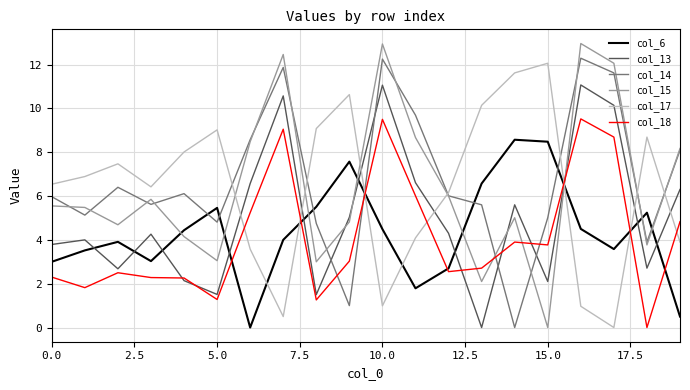

True or false: col_13 and col_15 intersect in this chart.

True